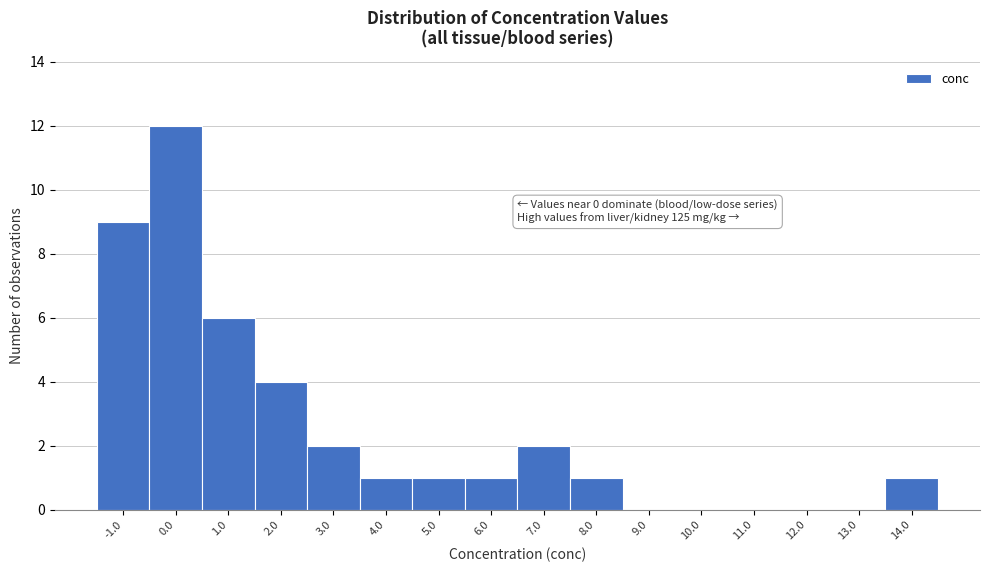

Reading left to right, extract all data points from this chart.

-1.0=9	0.0=12	1.0=6	2.0=4	3.0=2	4.0=1	5.0=1	6.0=1	7.0=2	8.0=1	9.0=0	10.0=0	11.0=0	12.0=0	13.0=0	14.0=1